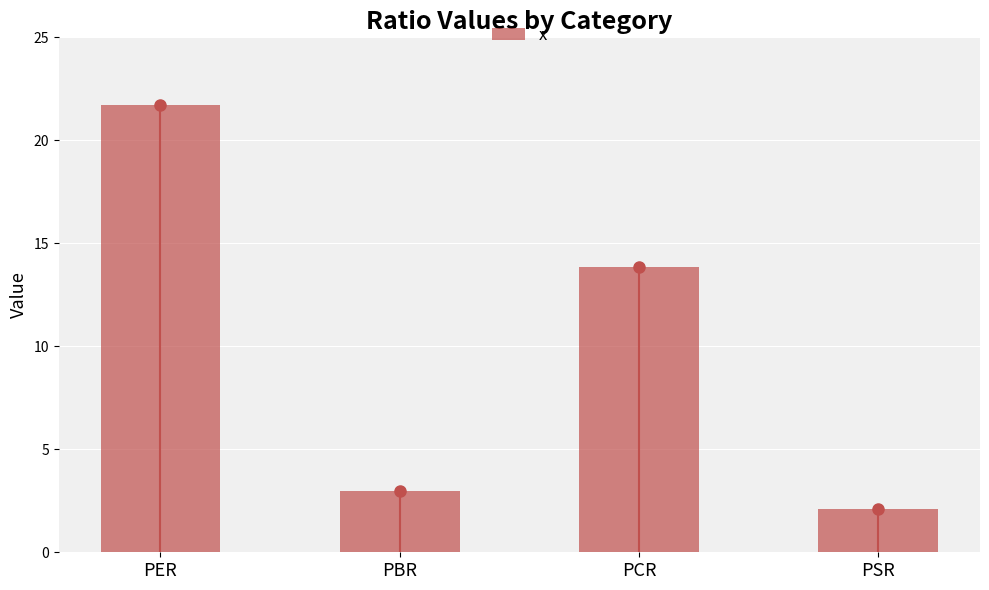

What is the minimum value shown in the chart?

2.1